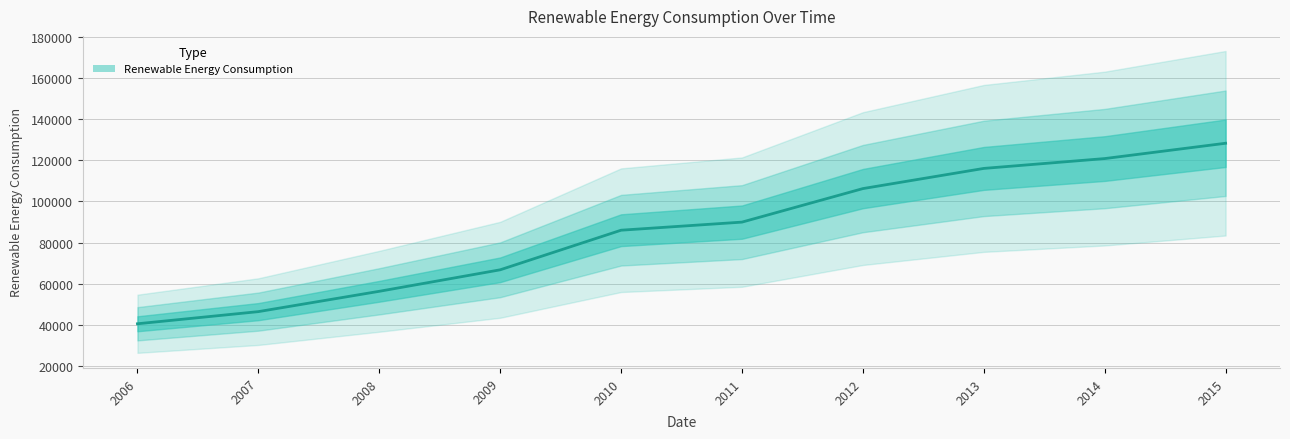

How many lines are shown in the chart?

1